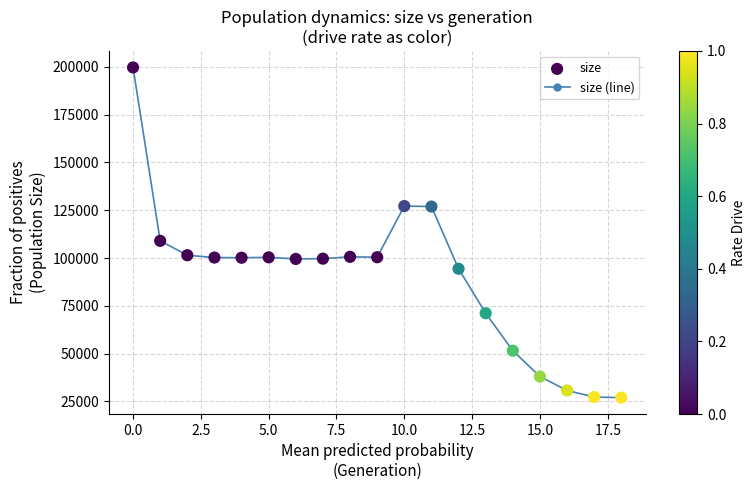

What is the minimum value shown in the chart?

27000